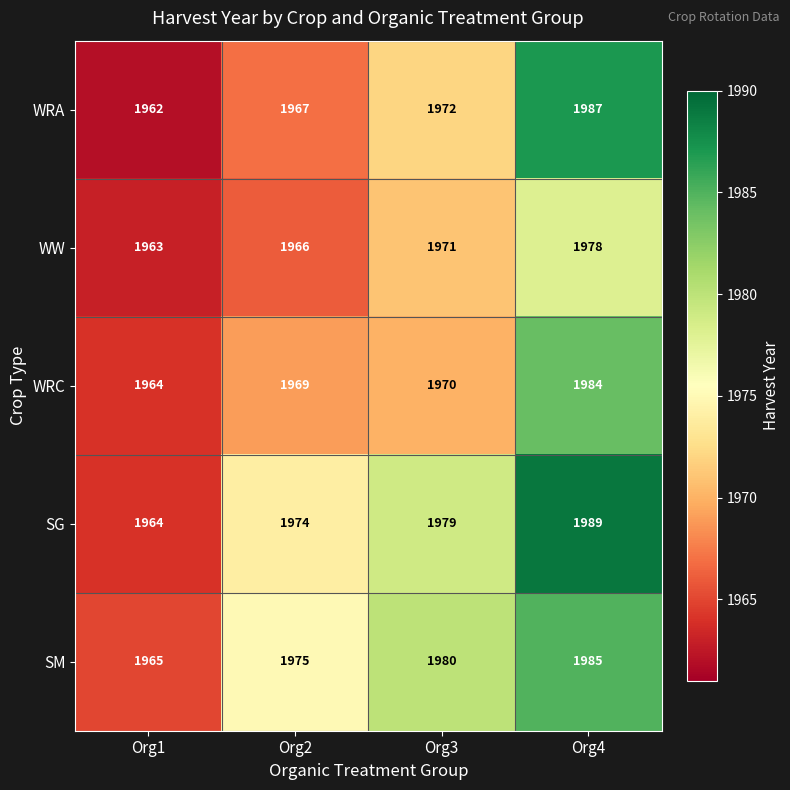

The value of WW at Org3 is 1362. True or false?

False